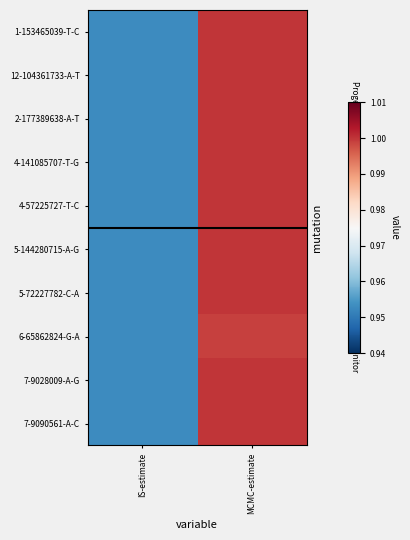

What is the total value across all series at MCMC-estimate?

10.0